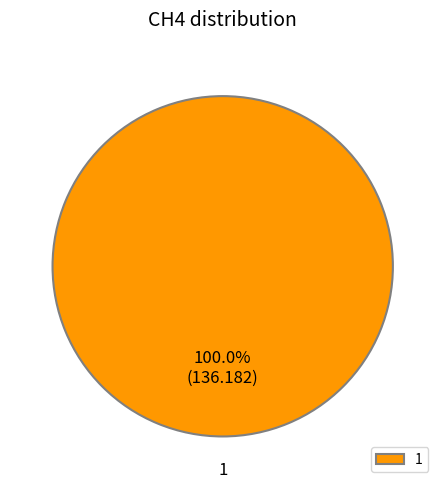

Rank the categories by value from highest to lowest.

1